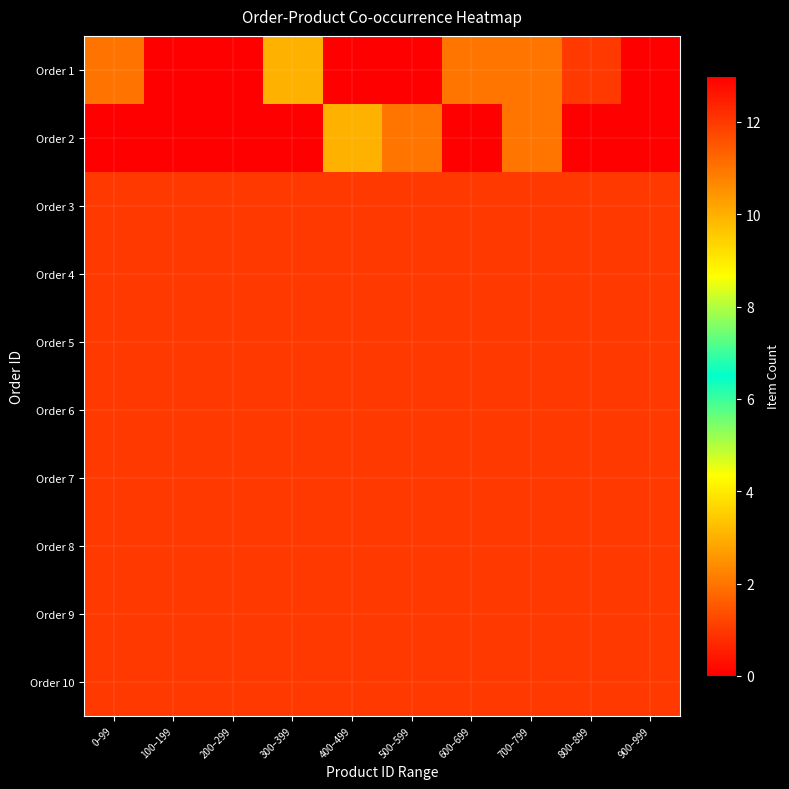

List the series in order of their peak value, lowest first.

Order 3, Order 4, Order 5, Order 6, Order 7, Order 8, Order 9, Order 10, Order 1, Order 2